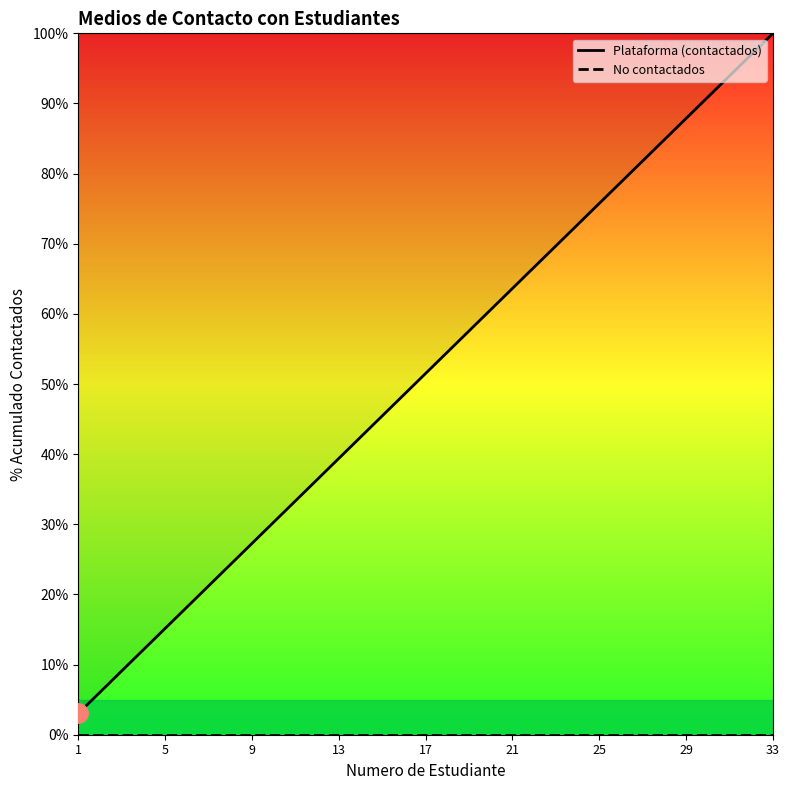

Is this an area chart (filled region under the line)?

No